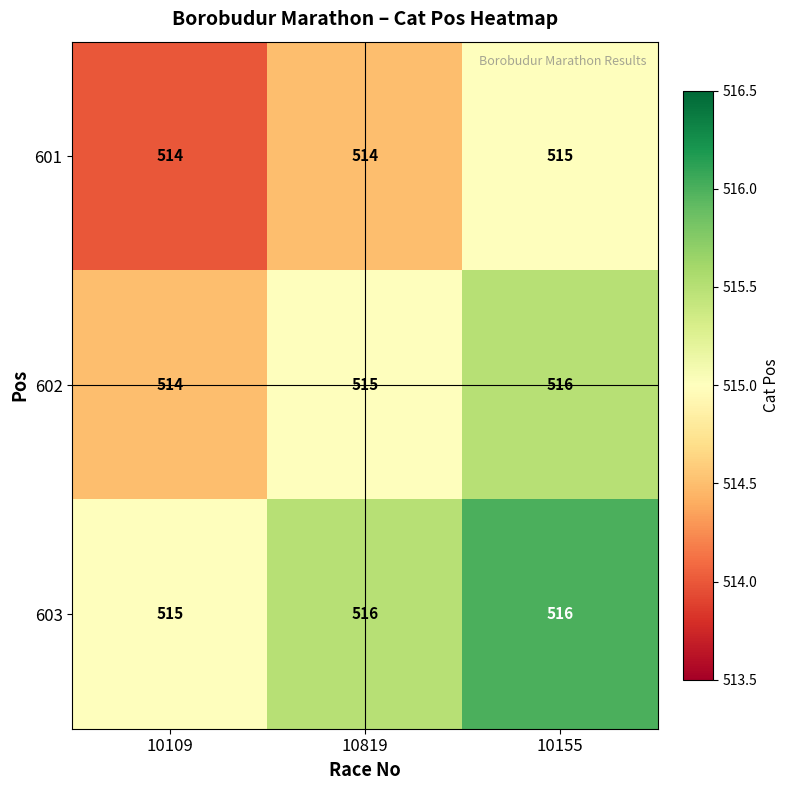

What is the average value of the 603 series?

516